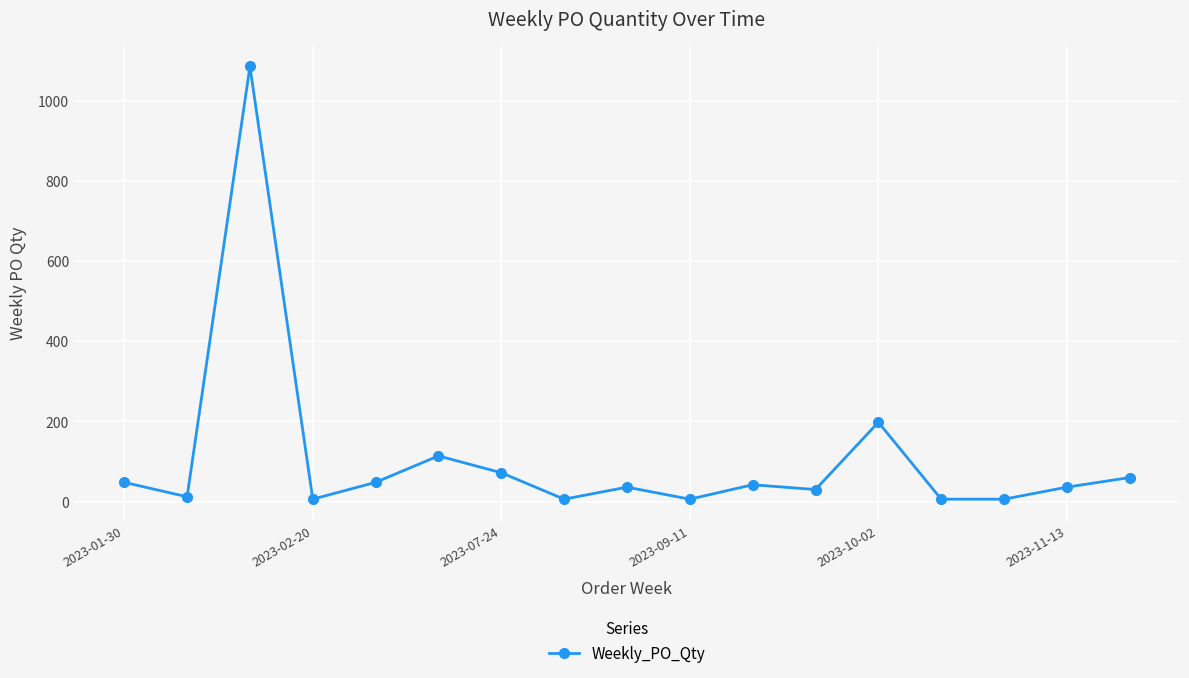

How many data points does each series have?

17